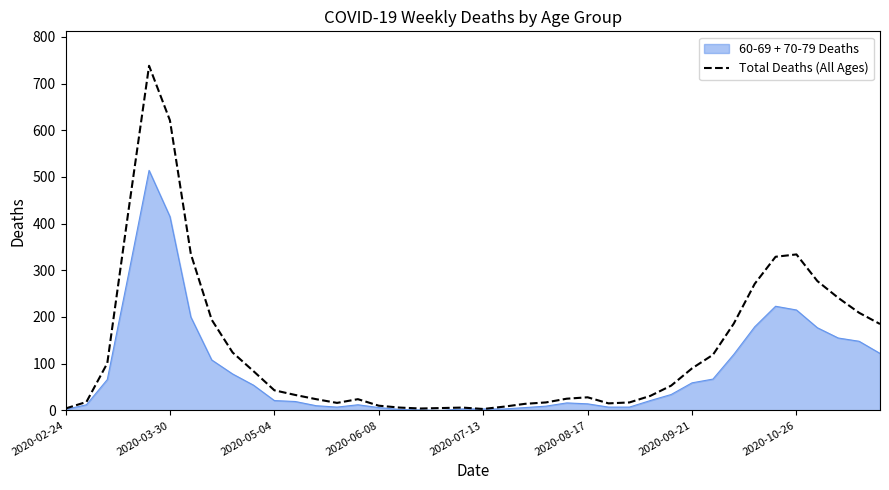

List the series in order of their overall mean, highest first.

Total Deaths (All Ages), 60-69 + 70-79 Deaths